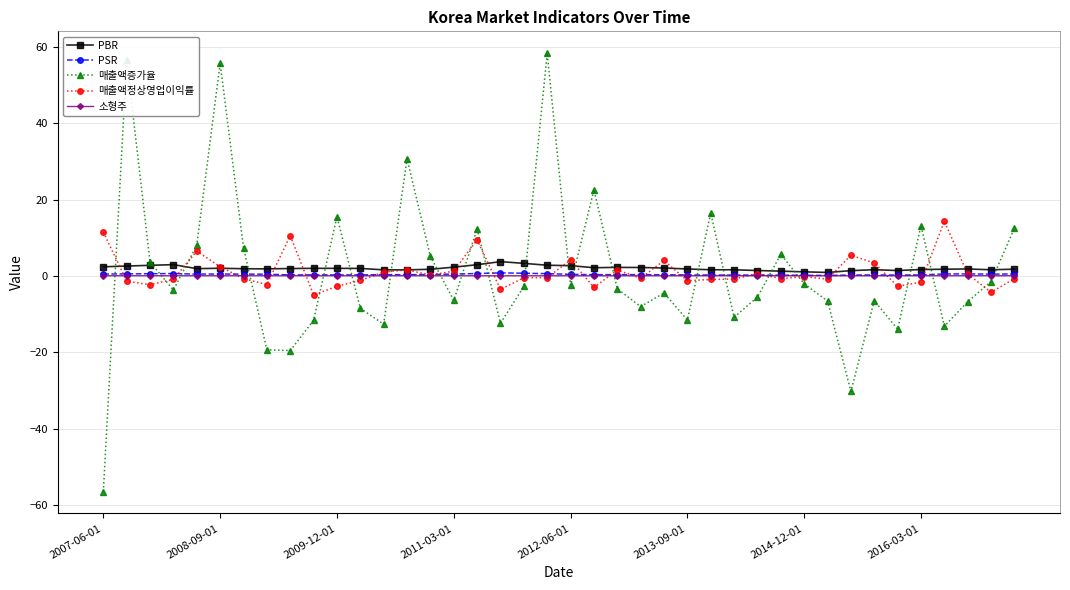

What is the value of the 매출액증가율 point at the 33rd from the left?

-30.2